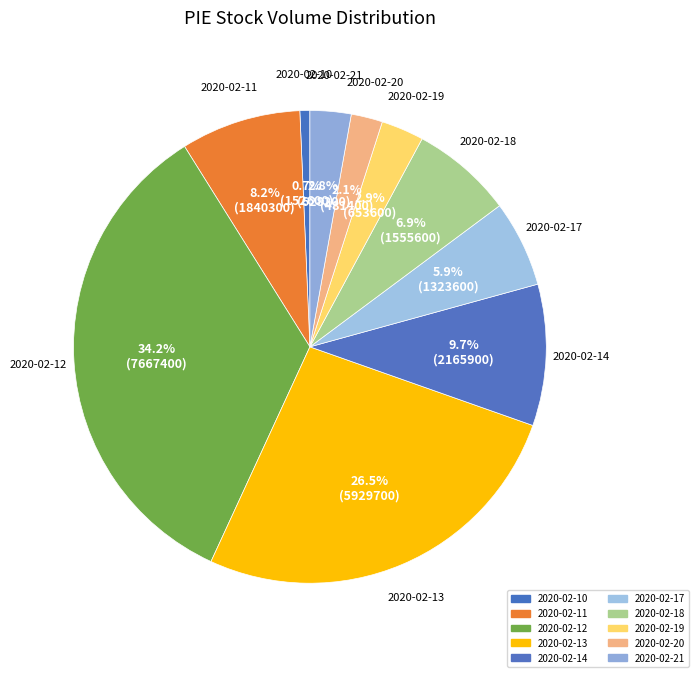

How many slices are in this pie chart?

10